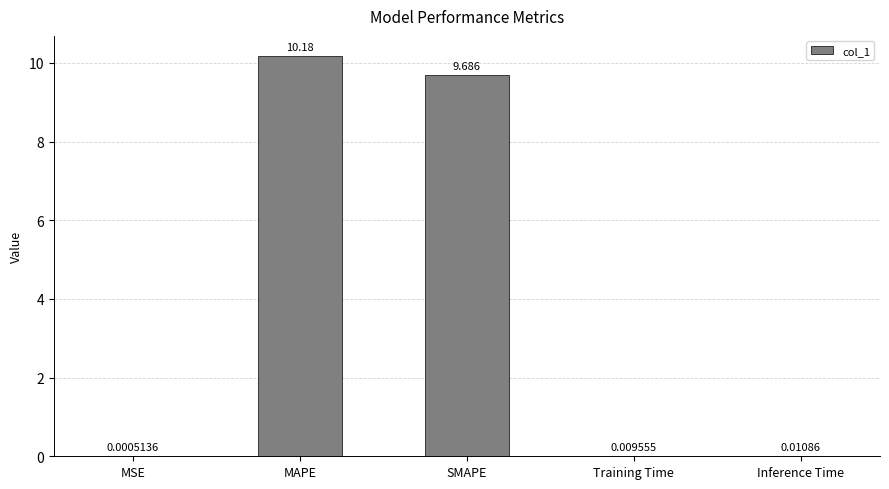

Which category has the highest value across all series?

MAPE